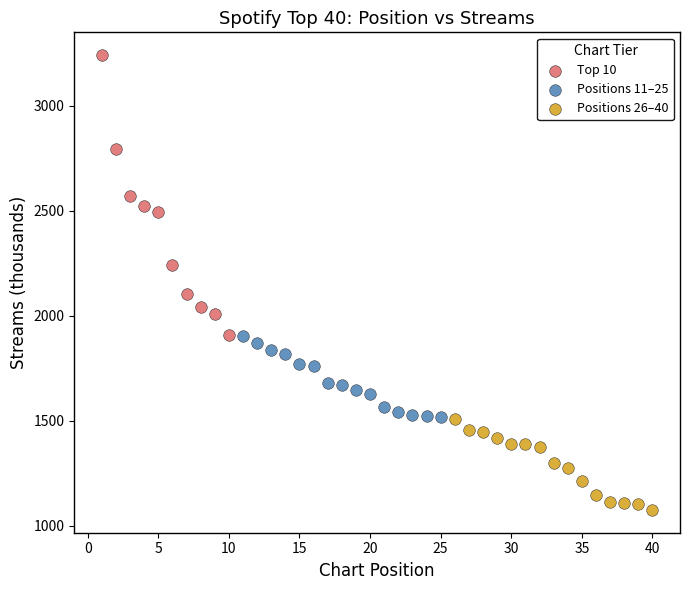

Which series has the widest spread of Y values?

Top 10